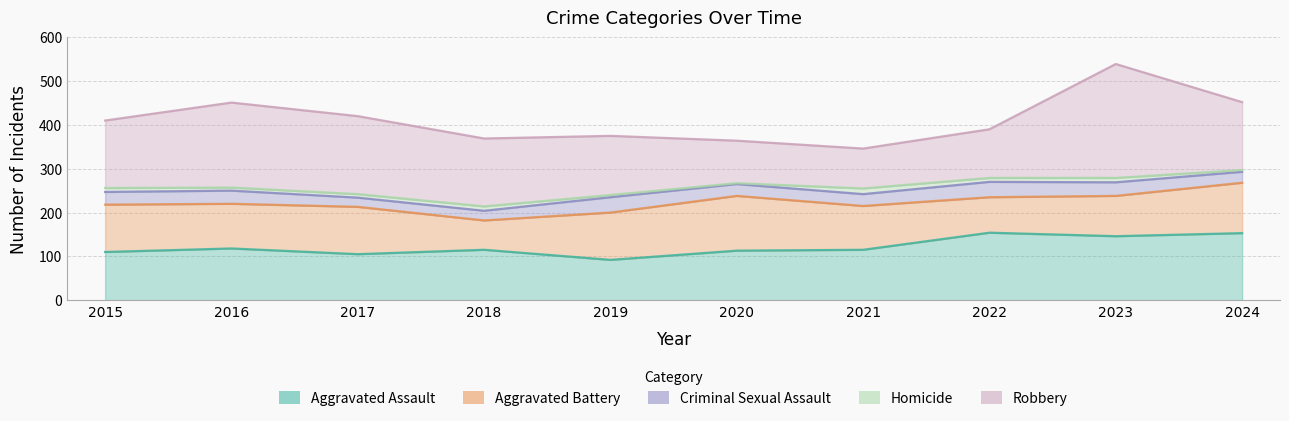

What is the sum of all Aggravated Assault values?

1221